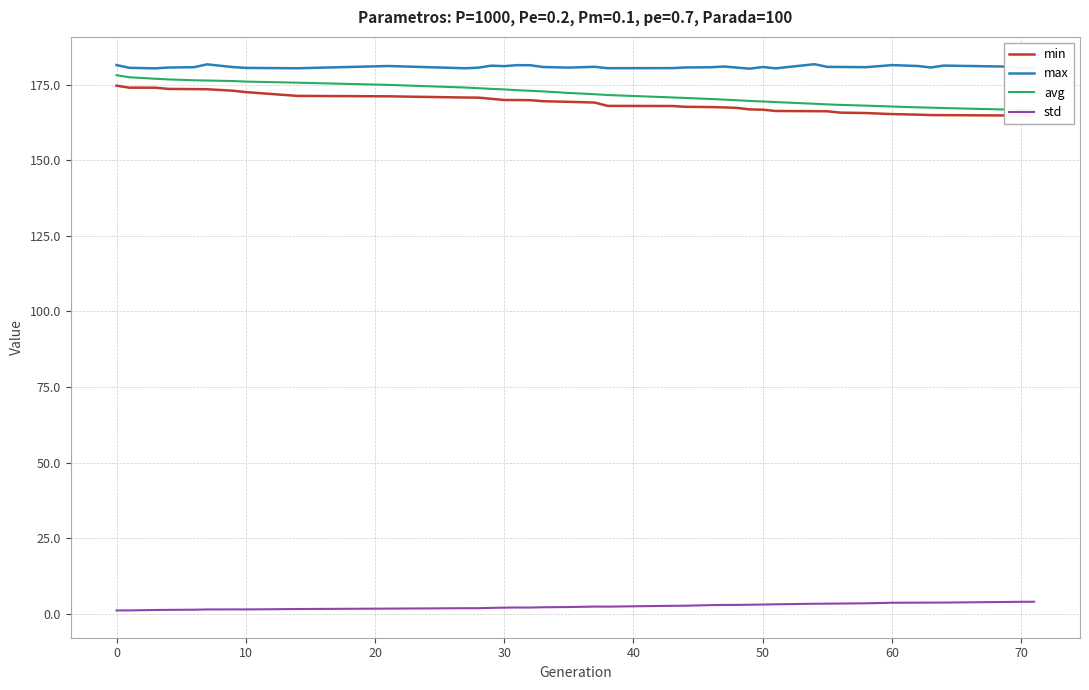

The value of max at 50 is 57.9. True or false?

False